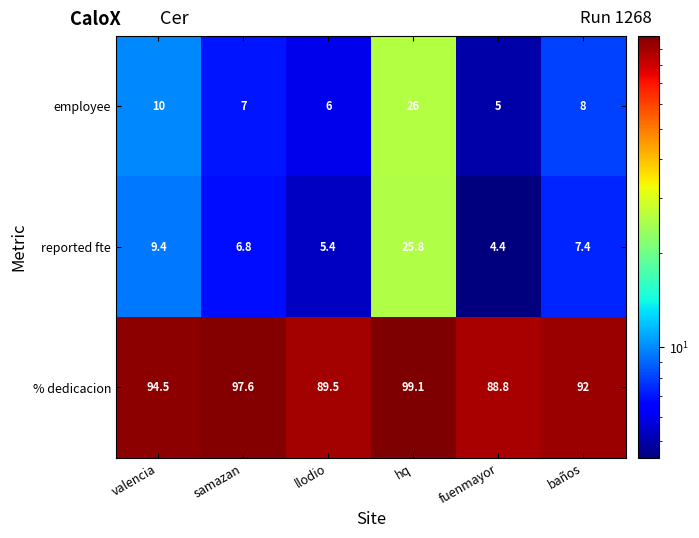

How many values in the % dedicacion series are below 94?

3